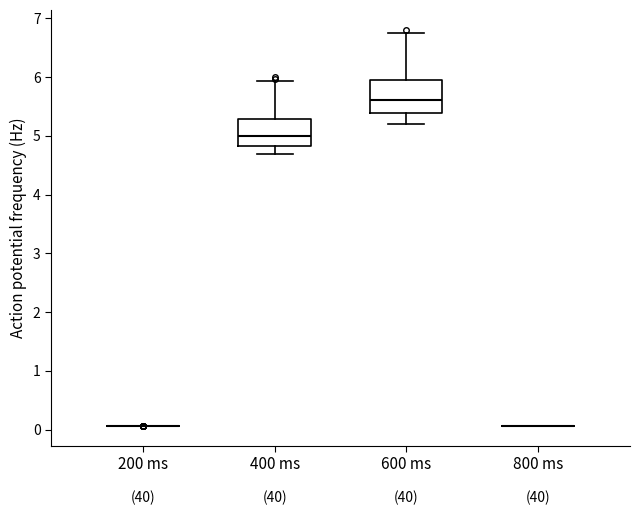

Reading left to right, transcribe this box plot: for each box, give where its median line is, the range the box spans, and where its two whiskers end, as read against the y-axis. The values are not printed on the chart, so give them approximately, as read against the axis.

200 ms: box collapsed to a line at 0.1, whiskers 0.1 to 0.1
400 ms: median 5.0, box 4.8 to 5.3, whiskers 4.7 to 5.9
600 ms: median 5.6, box 5.4 to 5.9, whiskers 5.2 to 6.8
800 ms: box collapsed to a line at 0.1, whiskers 0.1 to 0.1